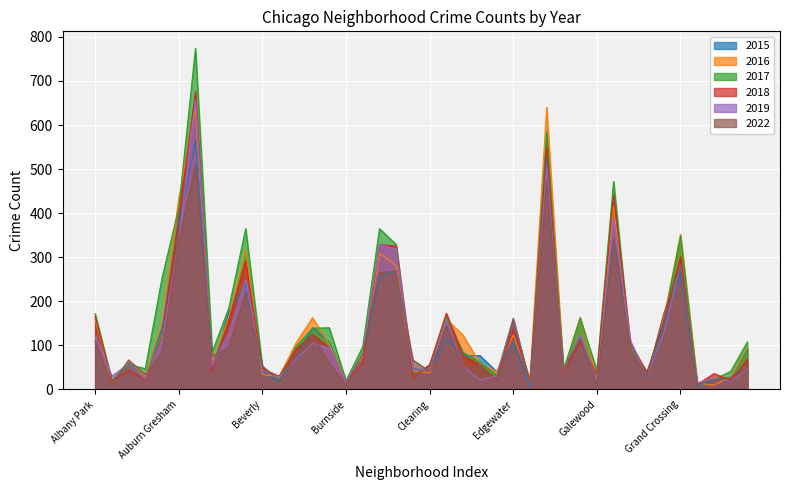

What is the total value across all series at Brighton Park?

797